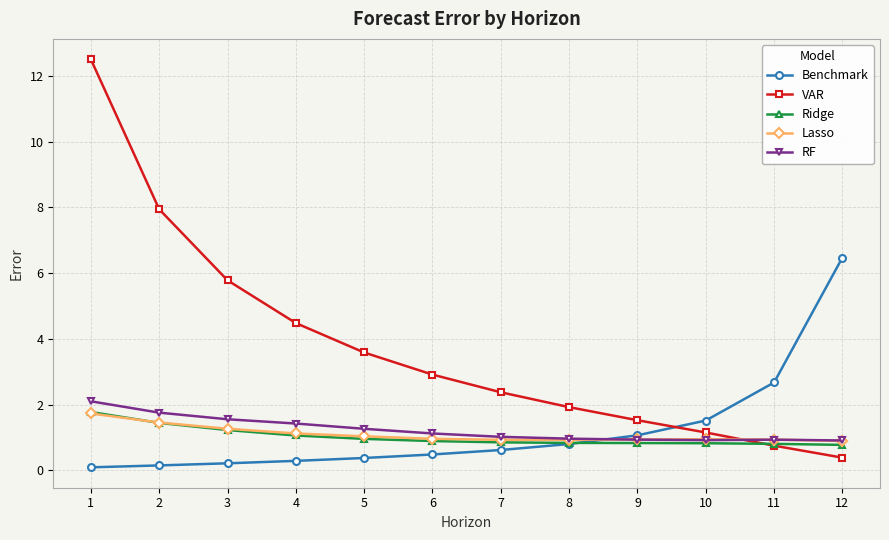

Which series ends up on top after the final intersection of VAR and Benchmark?

Benchmark